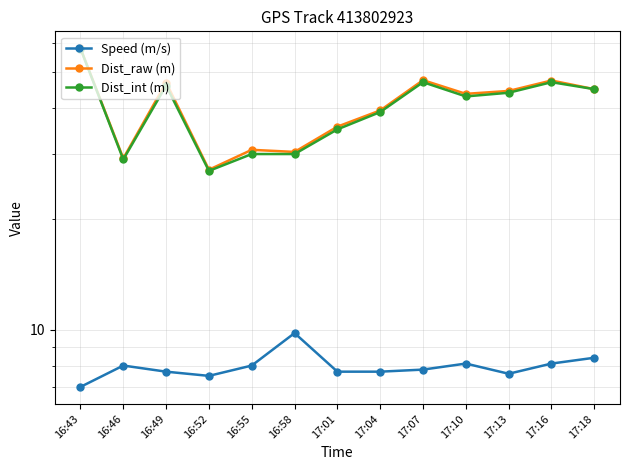

True or false: Speed (m/s) and Dist_int (m) cross at least once.

False